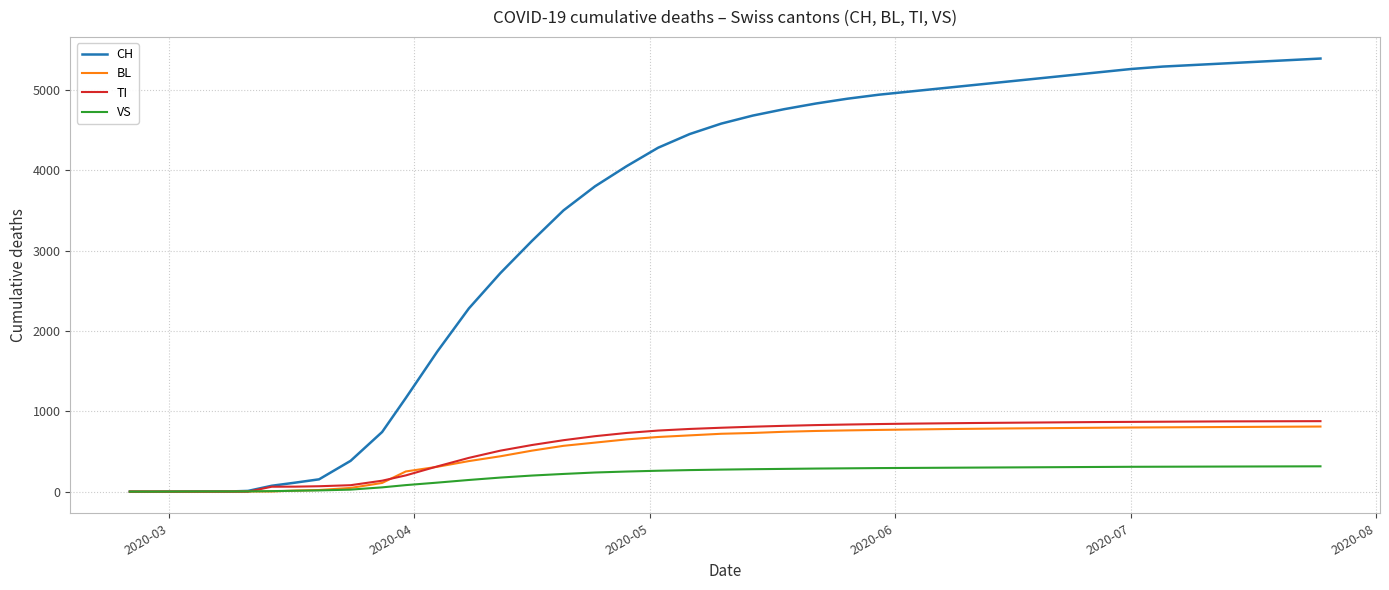

Which series has the largest total across all categories?

CH